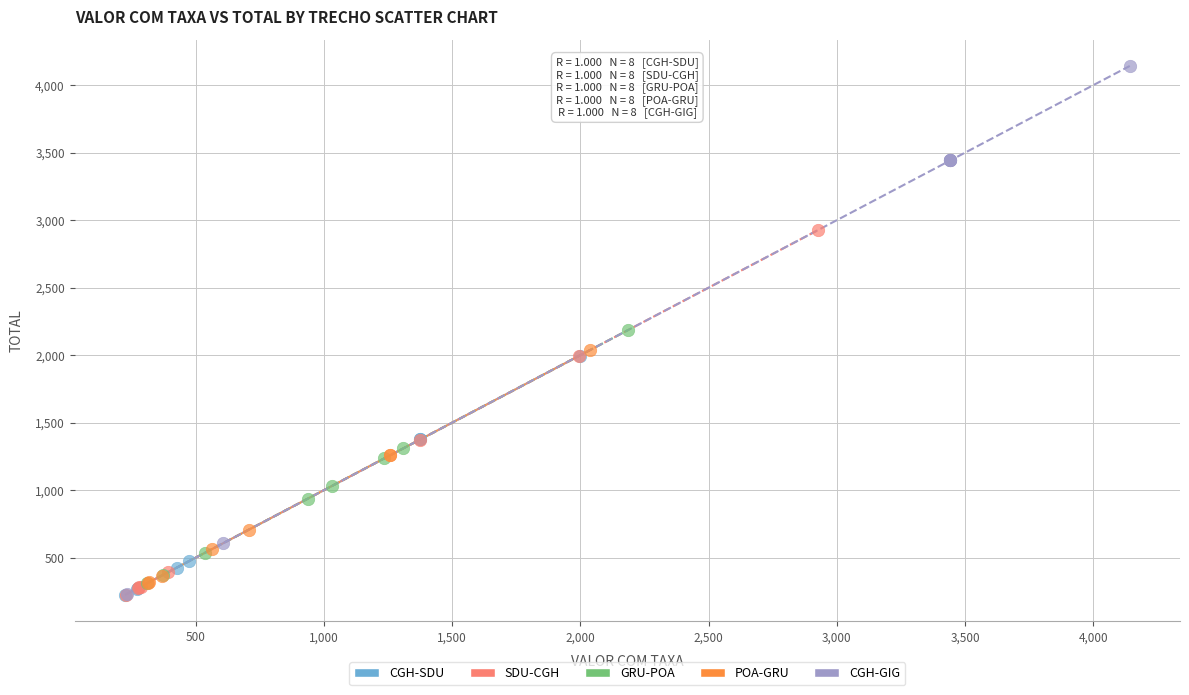

Which series has the largest Y range (max minus min)?

CGH-GIG